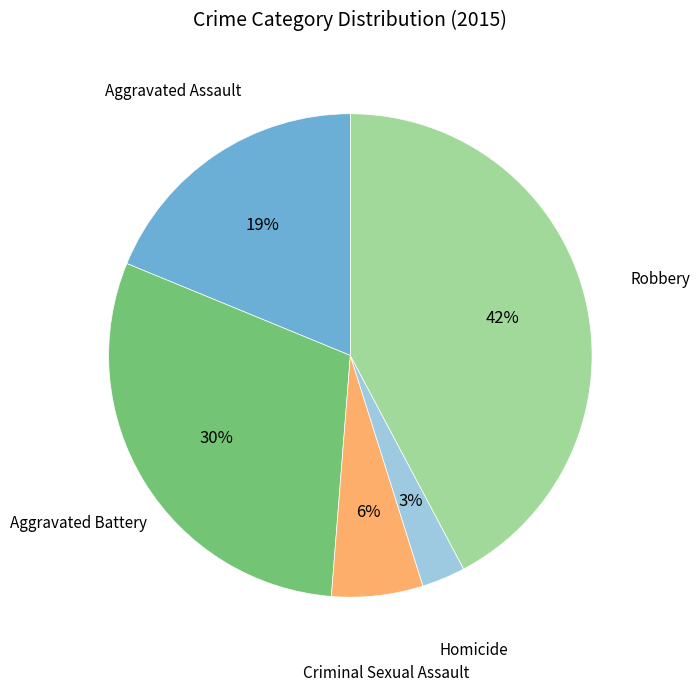

Is the sum of Robbery and Aggravated Assault greater than half?

Yes